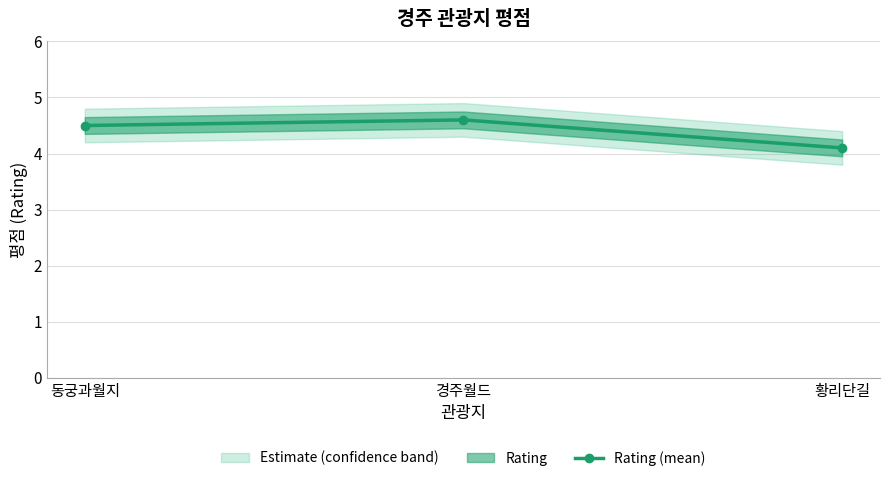

Between 황리단길 and 경주월드, which is larger?

경주월드